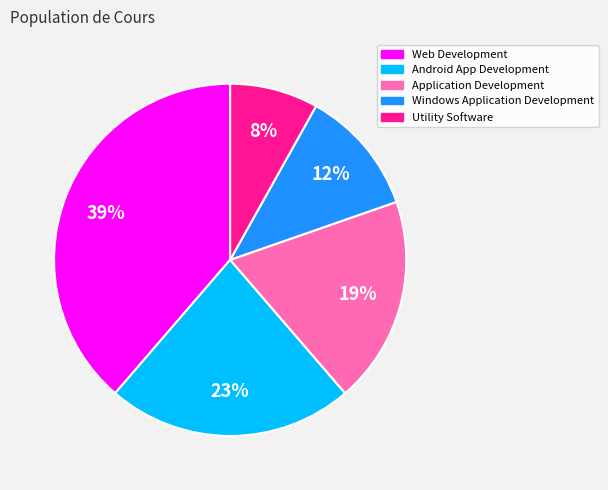

To the nearest percent, what is the difference between the Windows Application Development and Application Development slice percentages?

7%